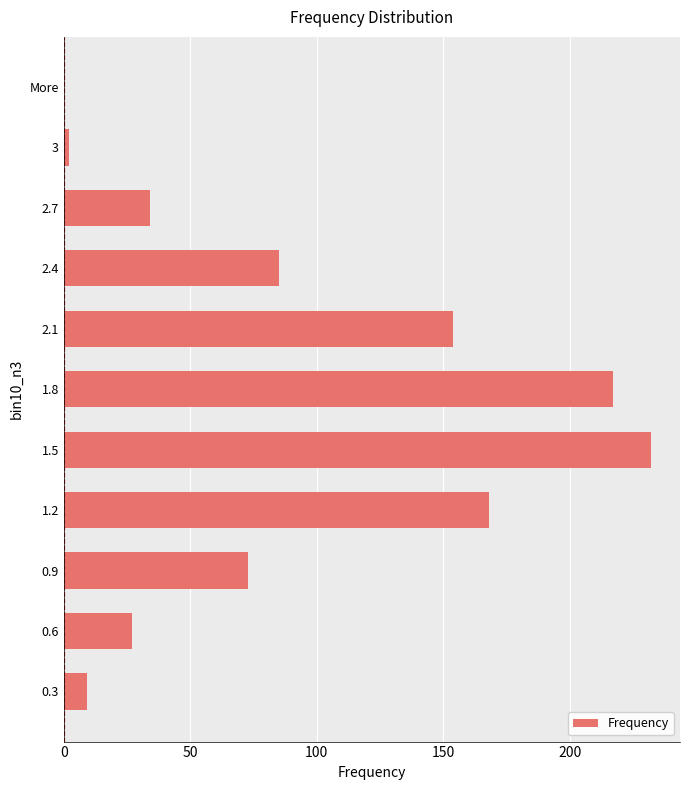

What is the sum of all values?

1001